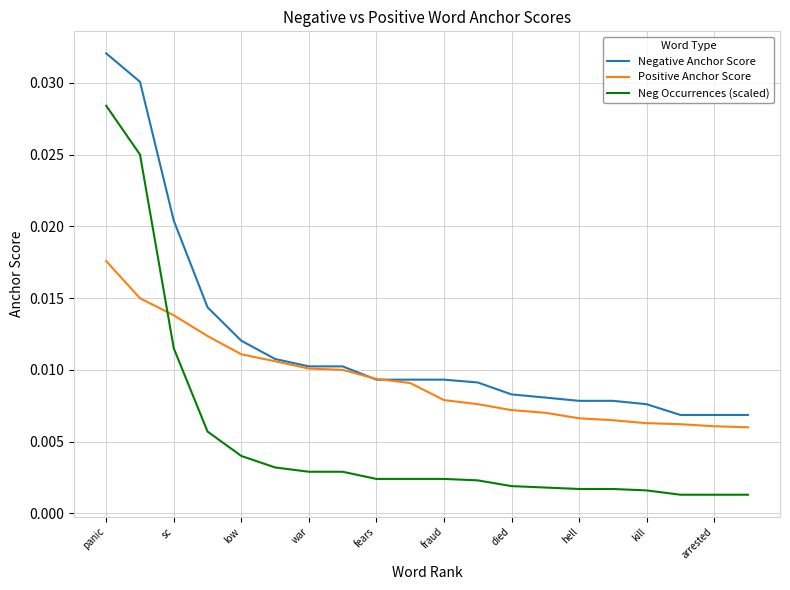

How many lines are shown in the chart?

3